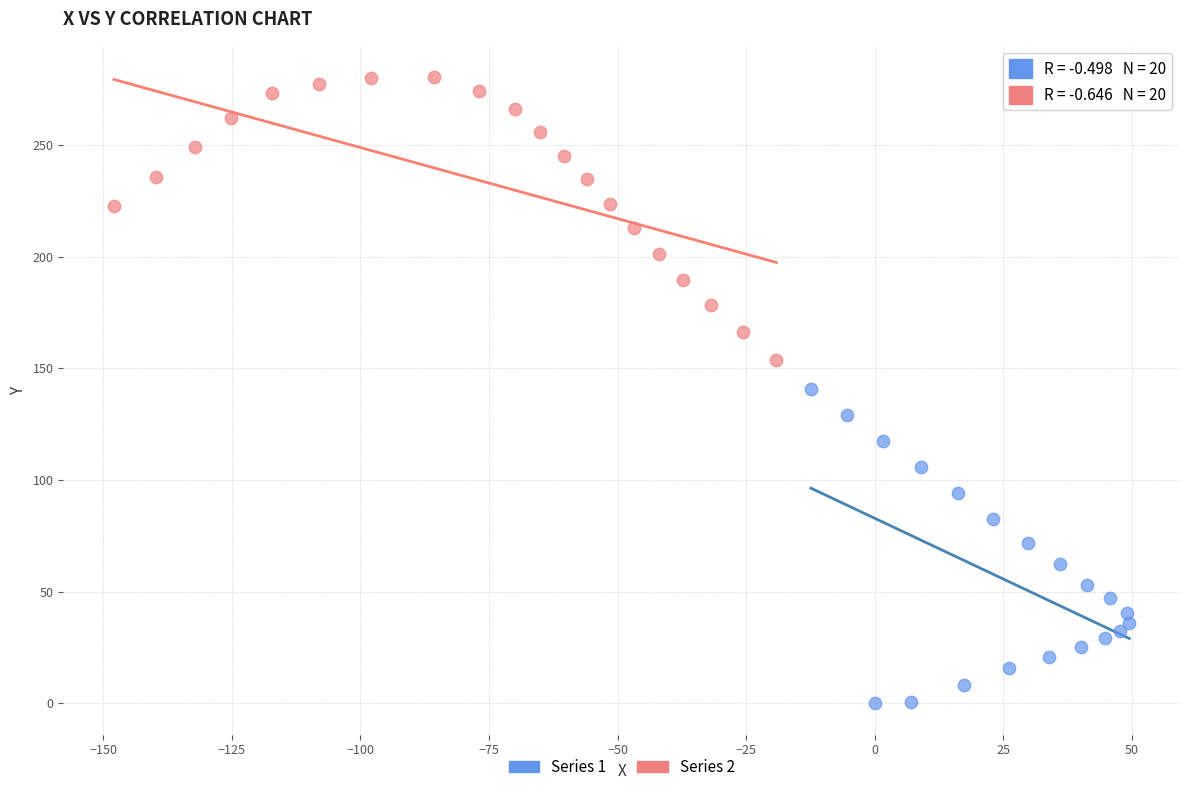

Which series contains the lowest Y value?

Series 1